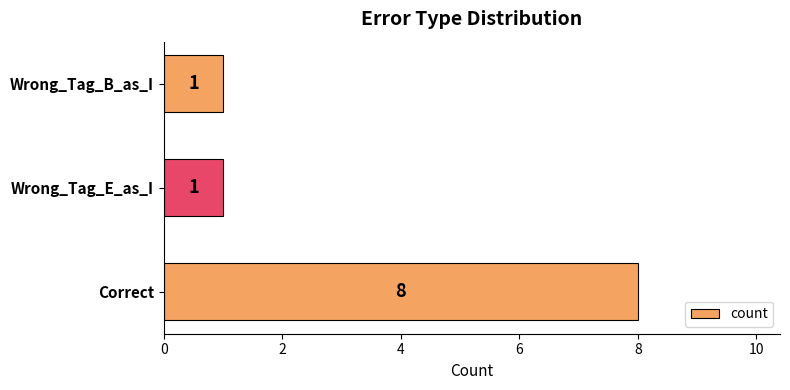

Reading bottom to top, transcribe all the data shown in this chart.

8	1	1